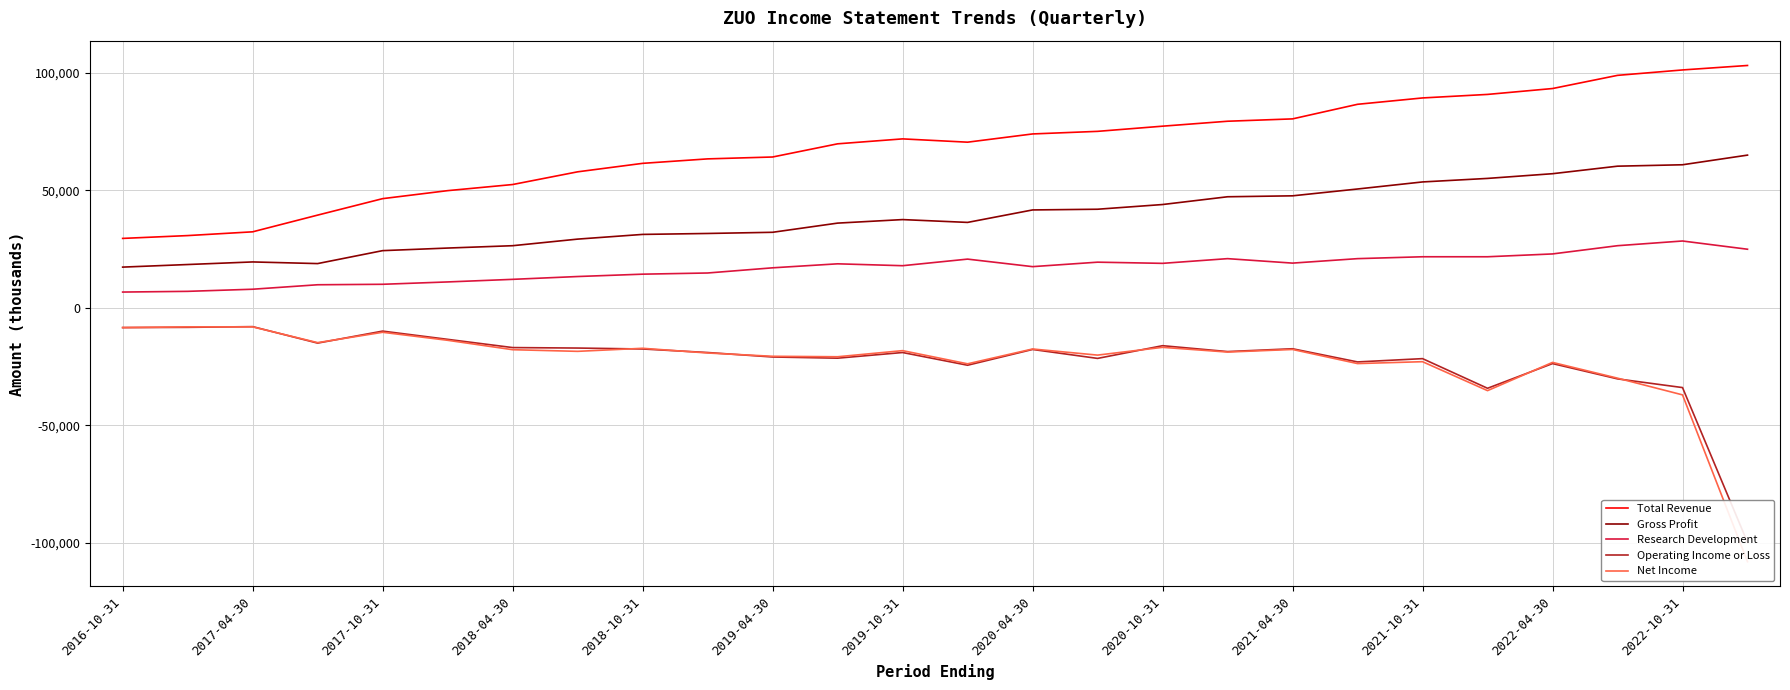

The value of Research Development at 2019-10-31 is 17900. True or false?

True